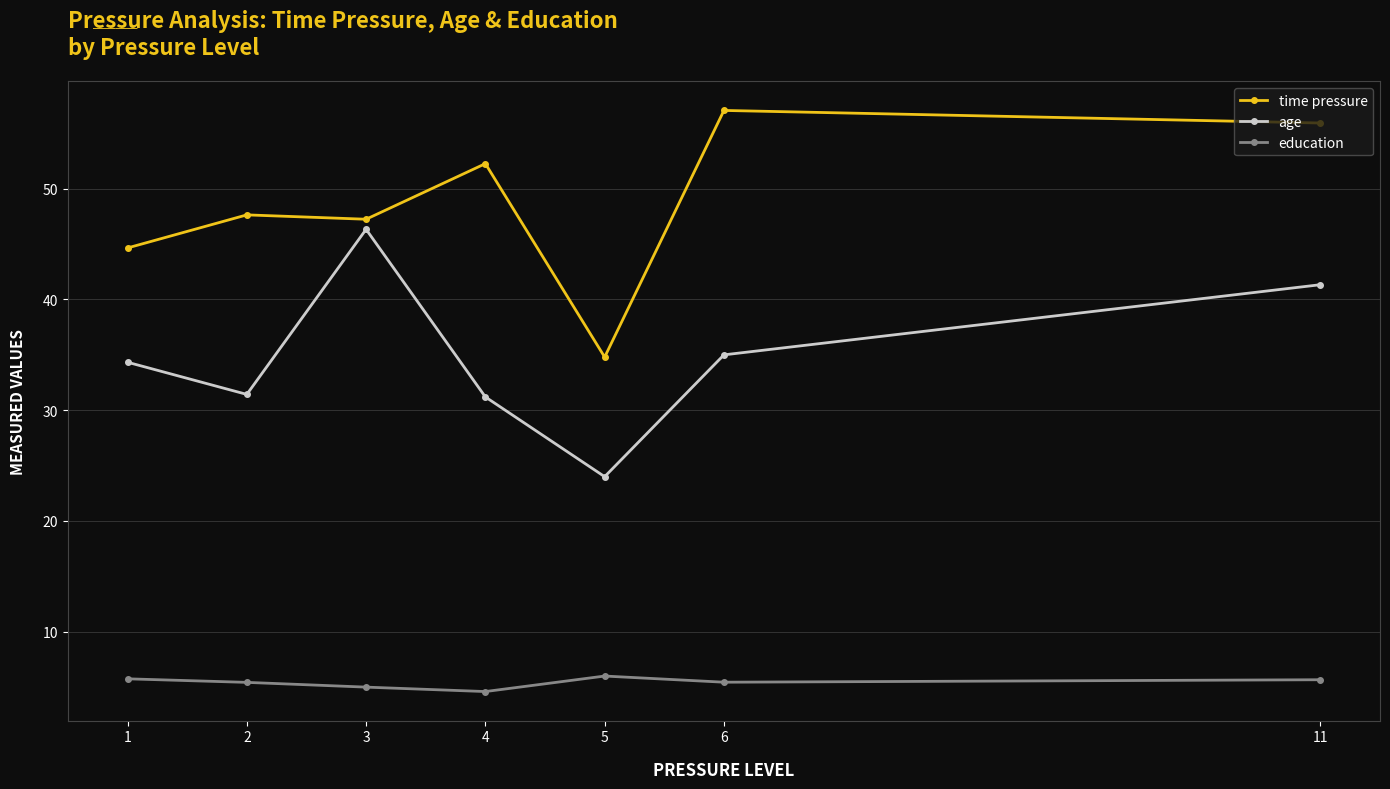

What is the sum of all time pressure values?

339.6